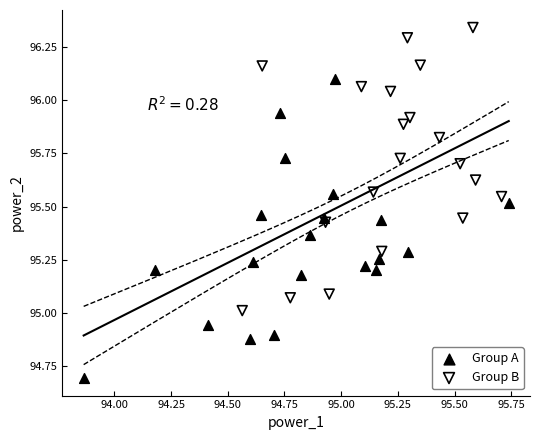

Which series reaches the maximum Y coordinate?

Group B